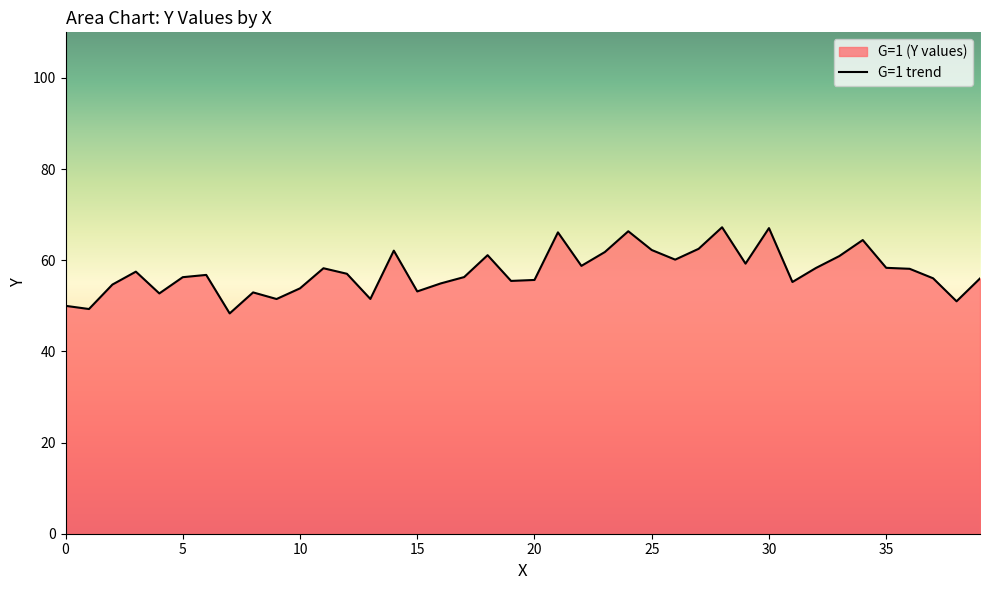

What is the average value?

57.5